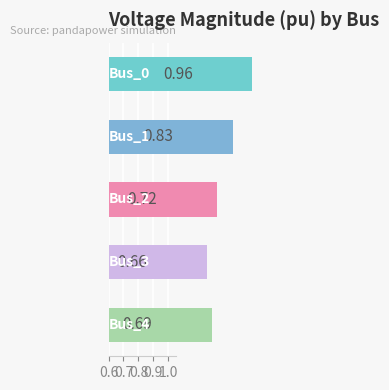

What is the difference between the maximum and minimum values?

0.3